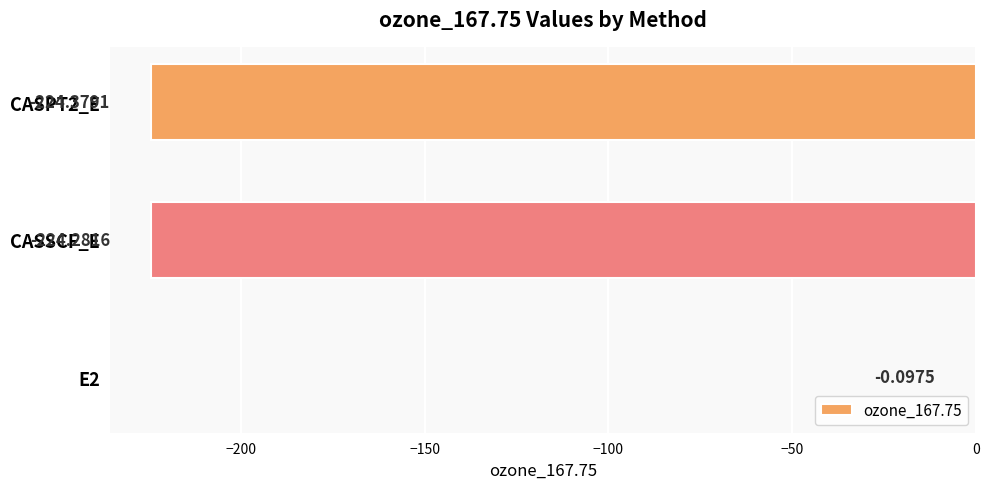

What is the change in value from E2 to CASPT2_E?

-224.3